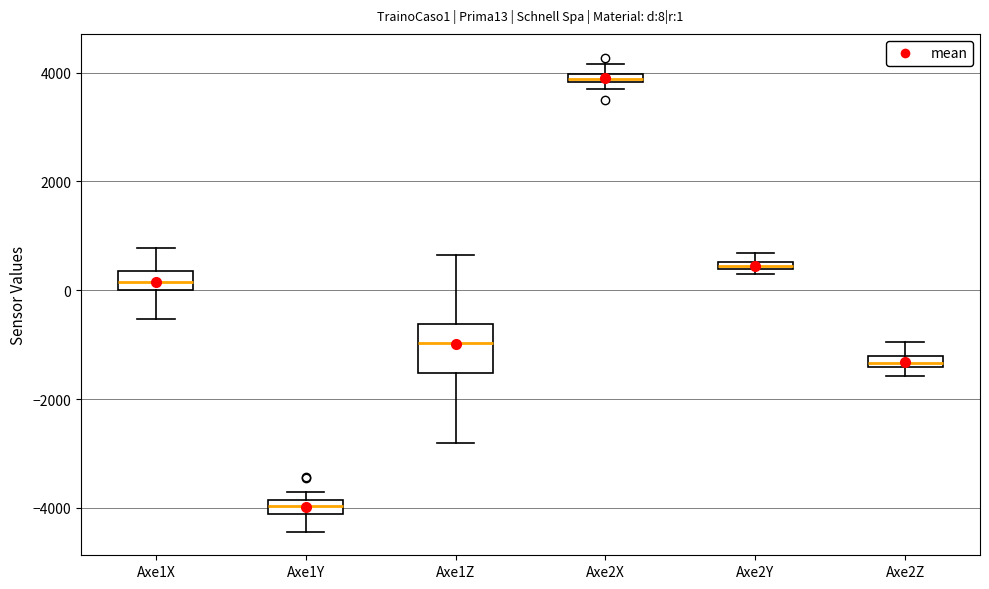

Which box has the highest median line?

Axe2X